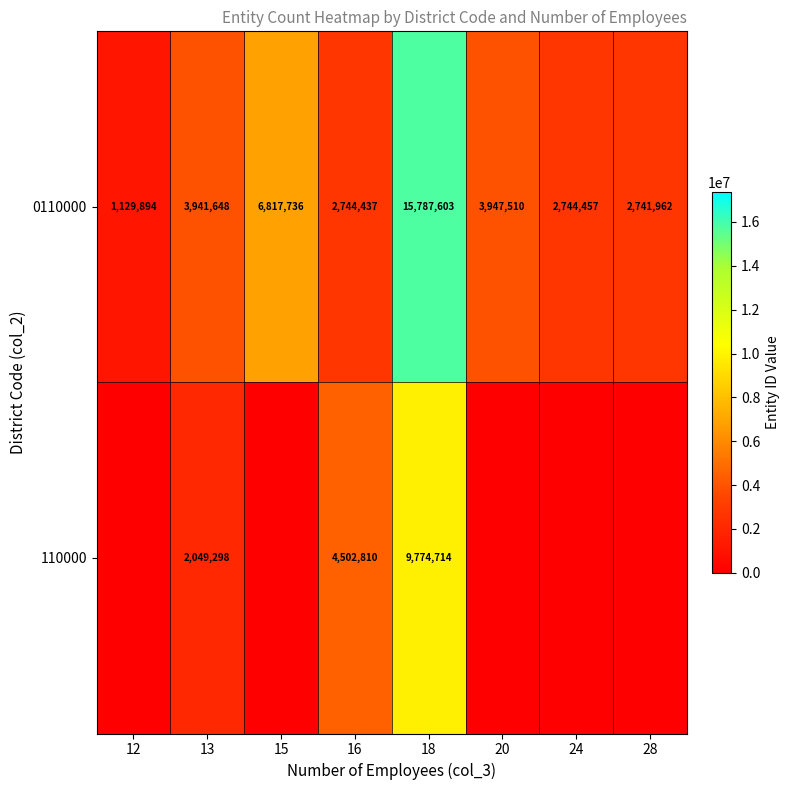

Rank the categories by 0110000 value from highest to lowest.

18, 15, 20, 13, 24, 16, 28, 12